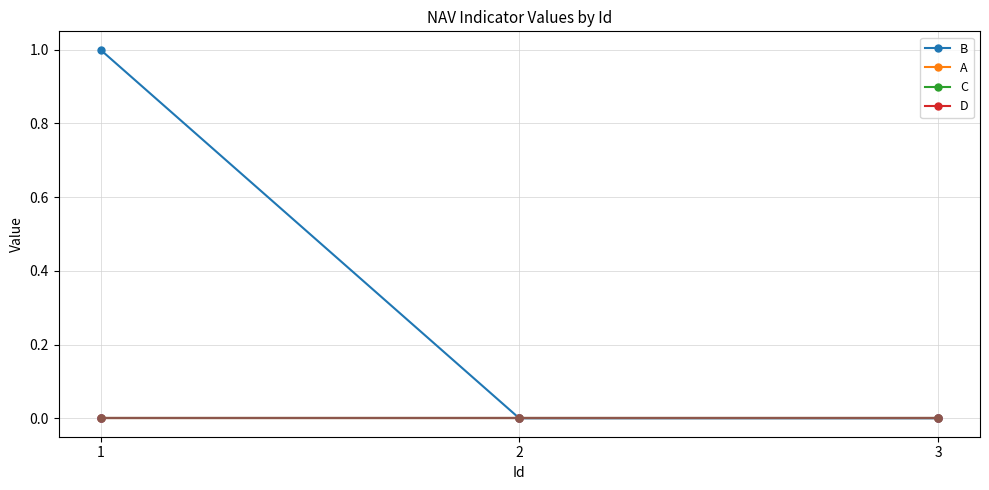

Reading left to right, what are all the values shown in this chart?

B: 1=1	2=0	3=0
A: 1=0	2=0	3=0
C: 1=0	2=0	3=0
D: 1=0	2=0	3=0